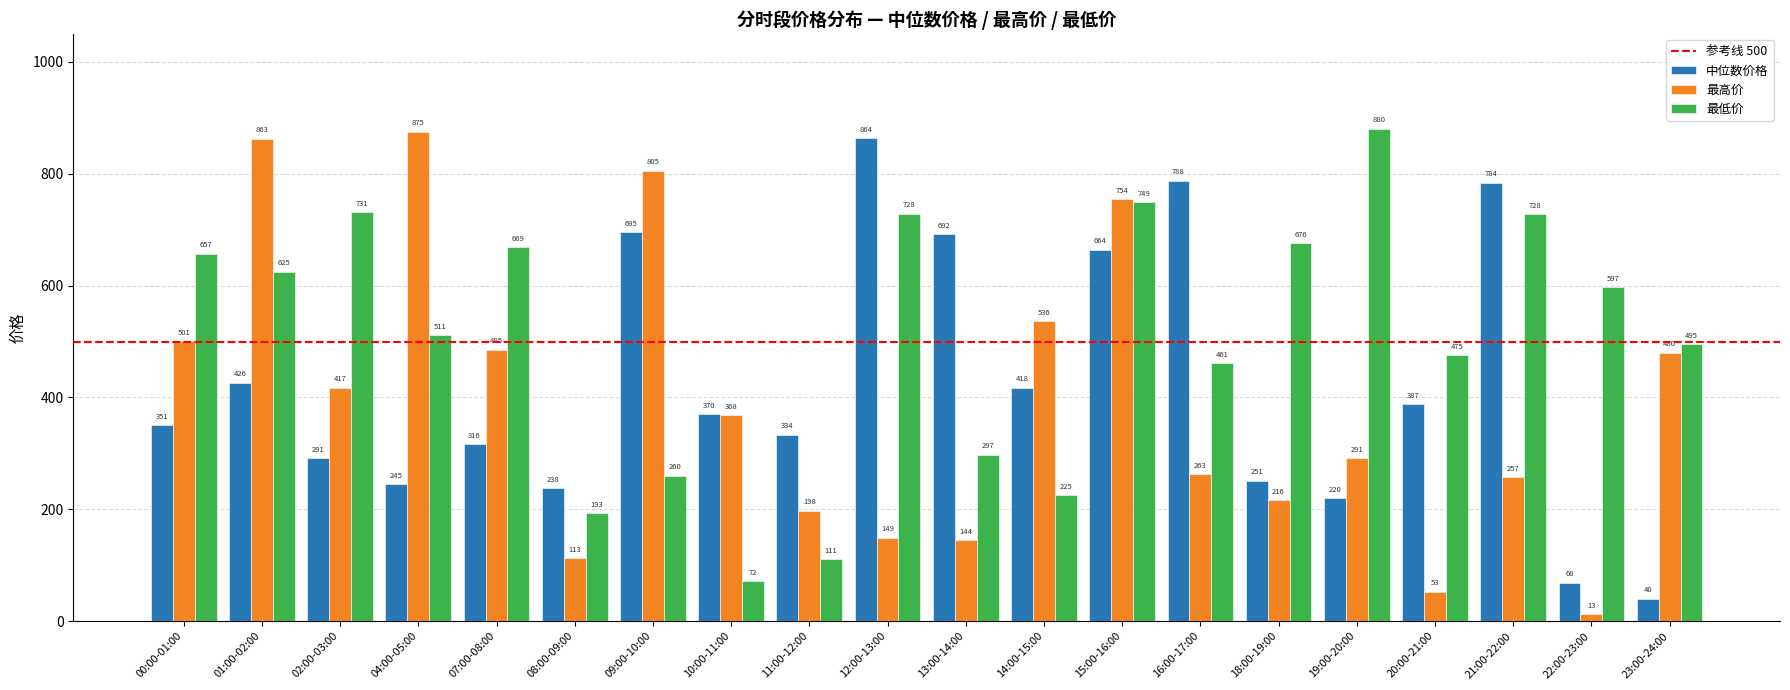

Are the bars horizontal?

No